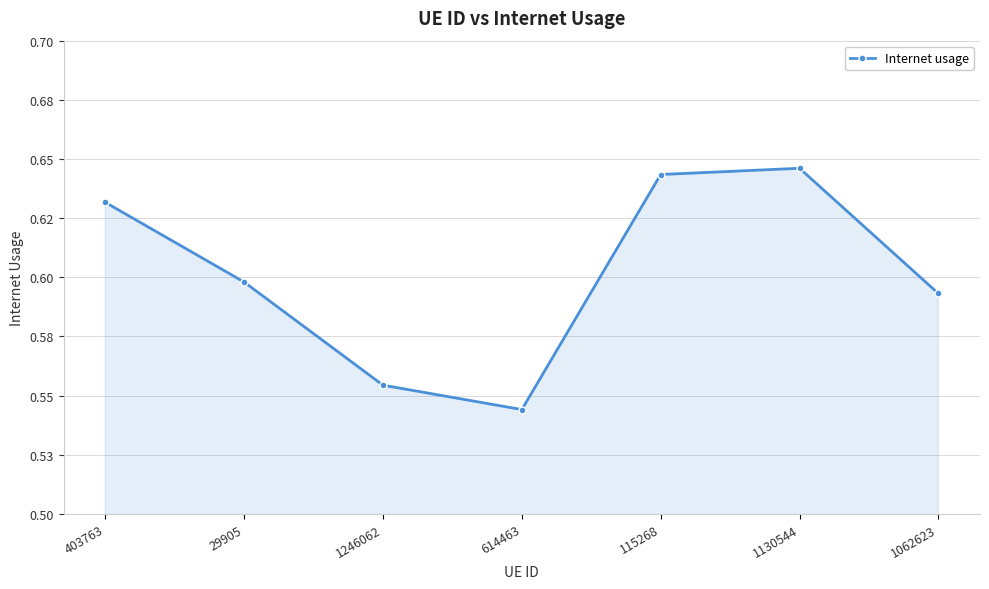

Where is the first local minimum?

614463